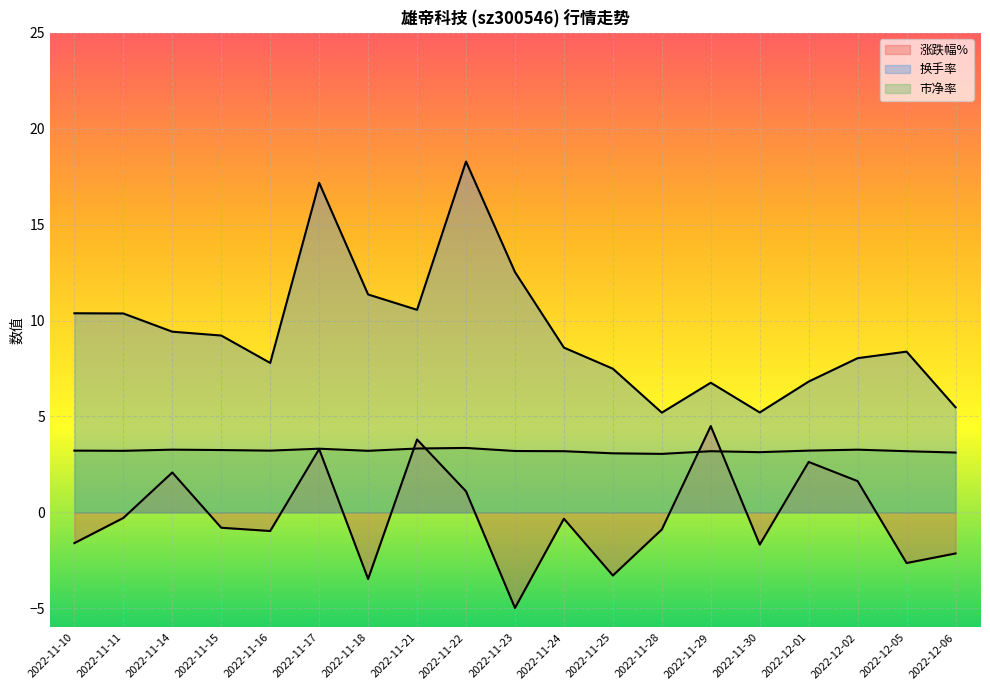

At 2022-11-16, list the series in order from largest to smallest.

换手率, 市净率, 涨跌幅%